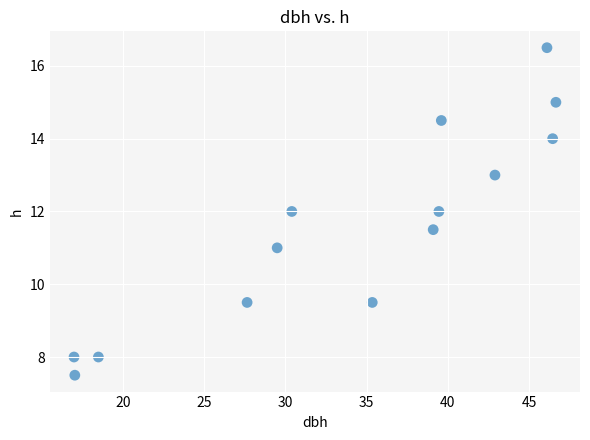

What is the range of Y values (max minus min)?

9.0